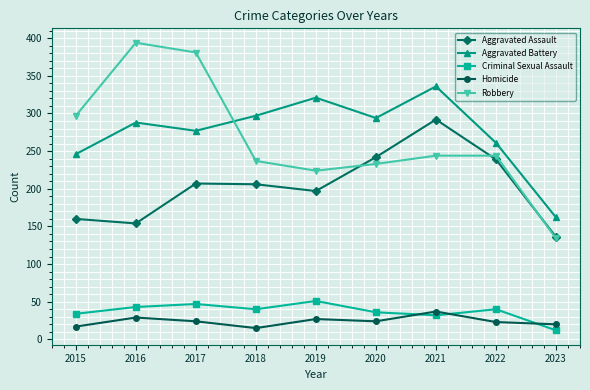

What is the total value across all series at 2021?

941